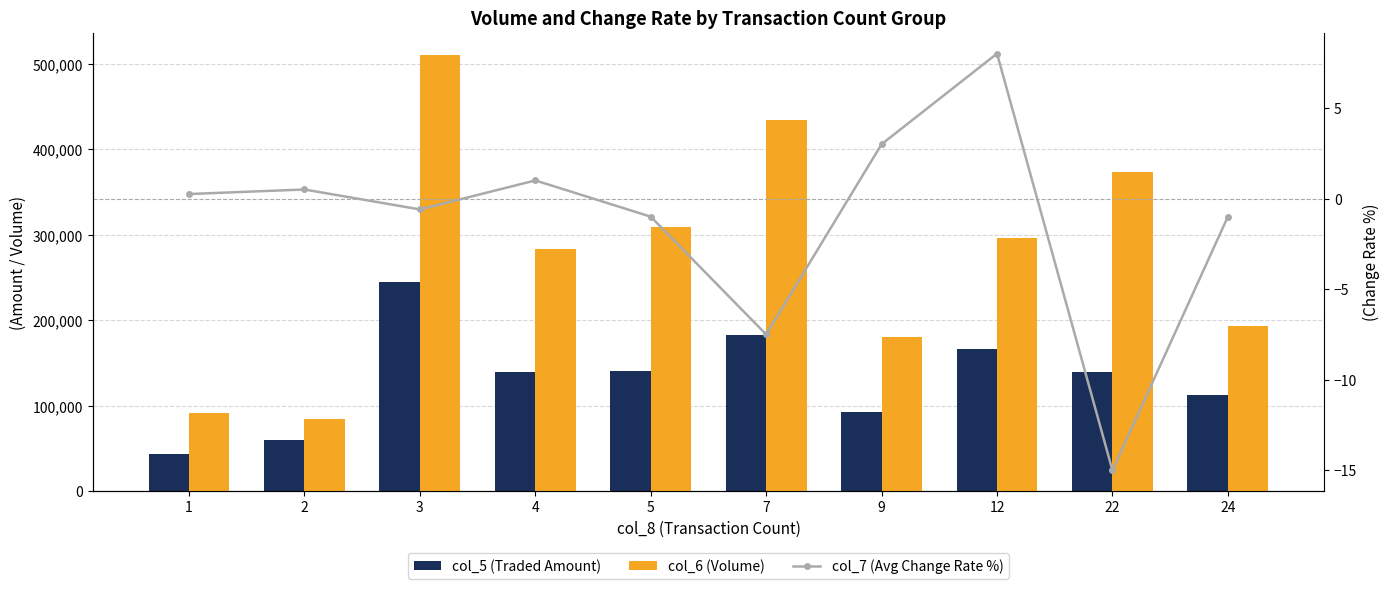

What is the spread (max minus min) of values at 22?

373015.0